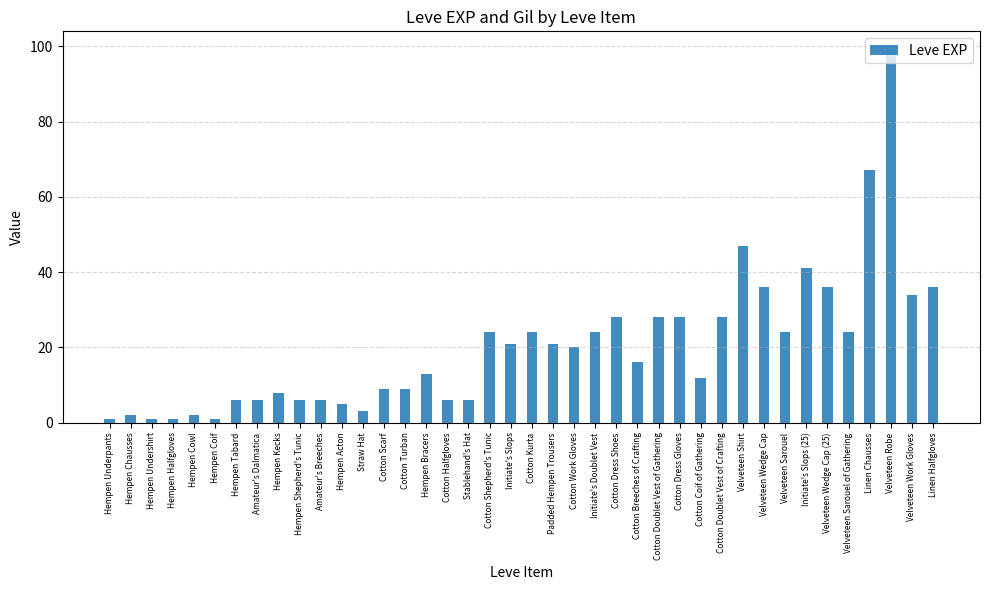

What position from the left is Hempen Acton?

12